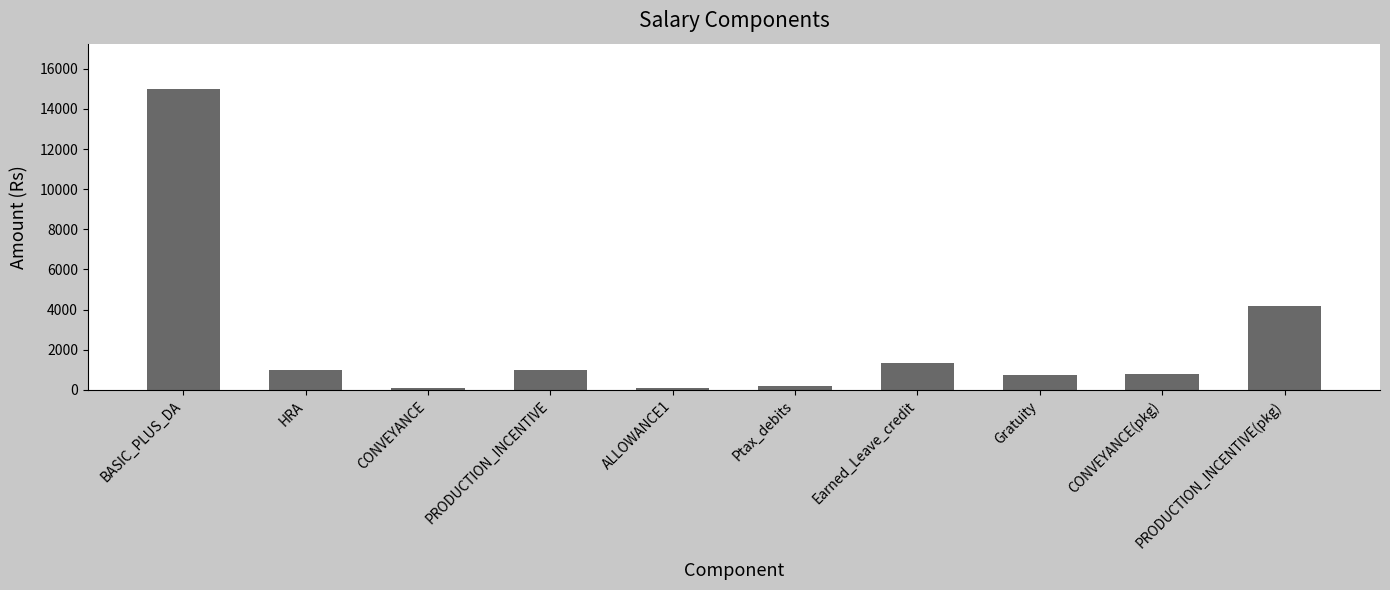

What is the sum of all values?

24453